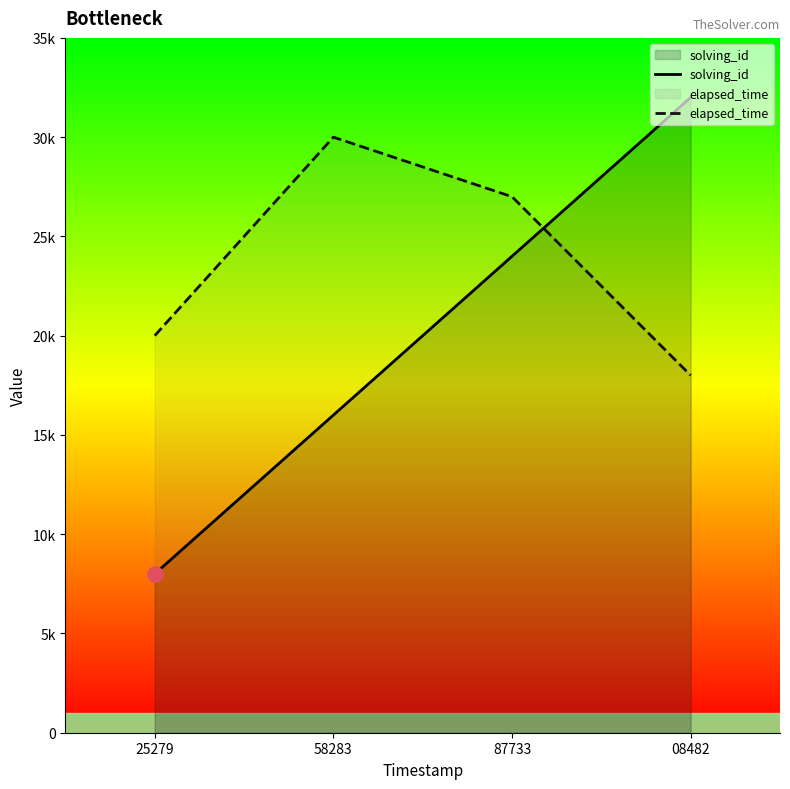

Is the value of solving_id at 87733 greater than the value of elapsed_time at 58283?

No